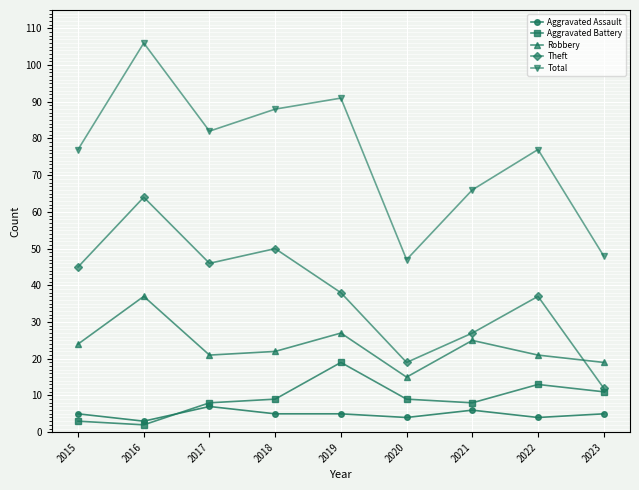

Which label corresponds to the smallest value in the chart?

2016